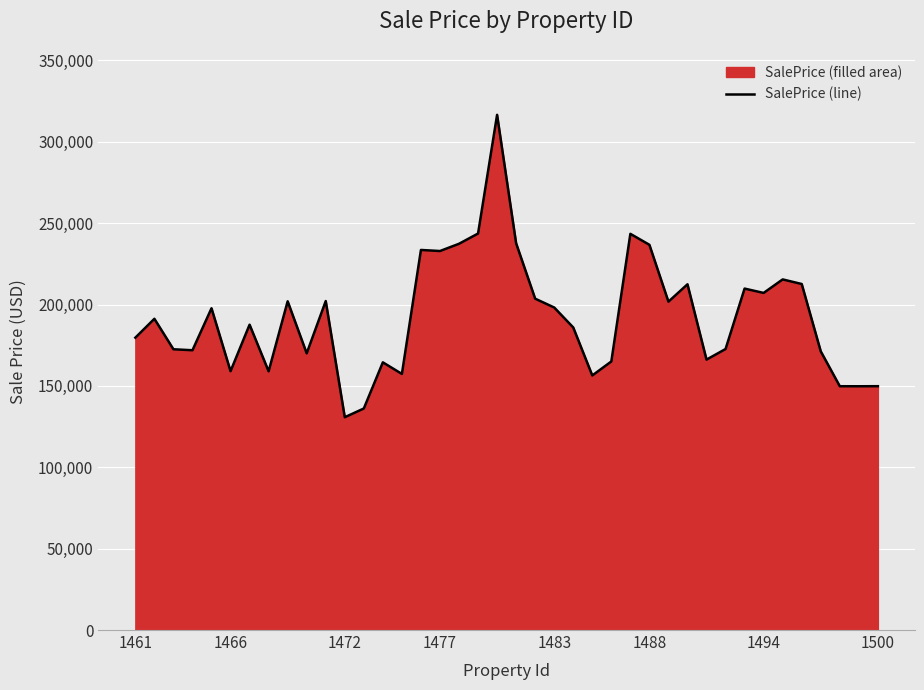

What is the greatest value displayed?

316610.9